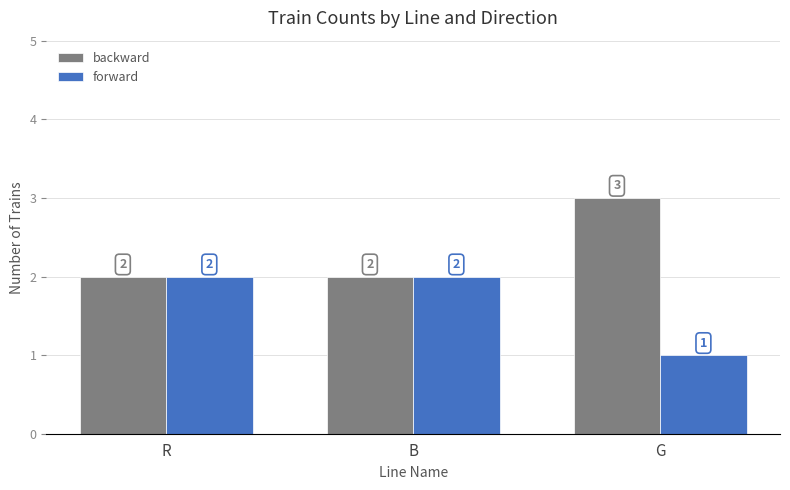

Reading left to right, list all the values displayed in this chart.

backward: R=2	B=2	G=3
forward: R=2	B=2	G=1